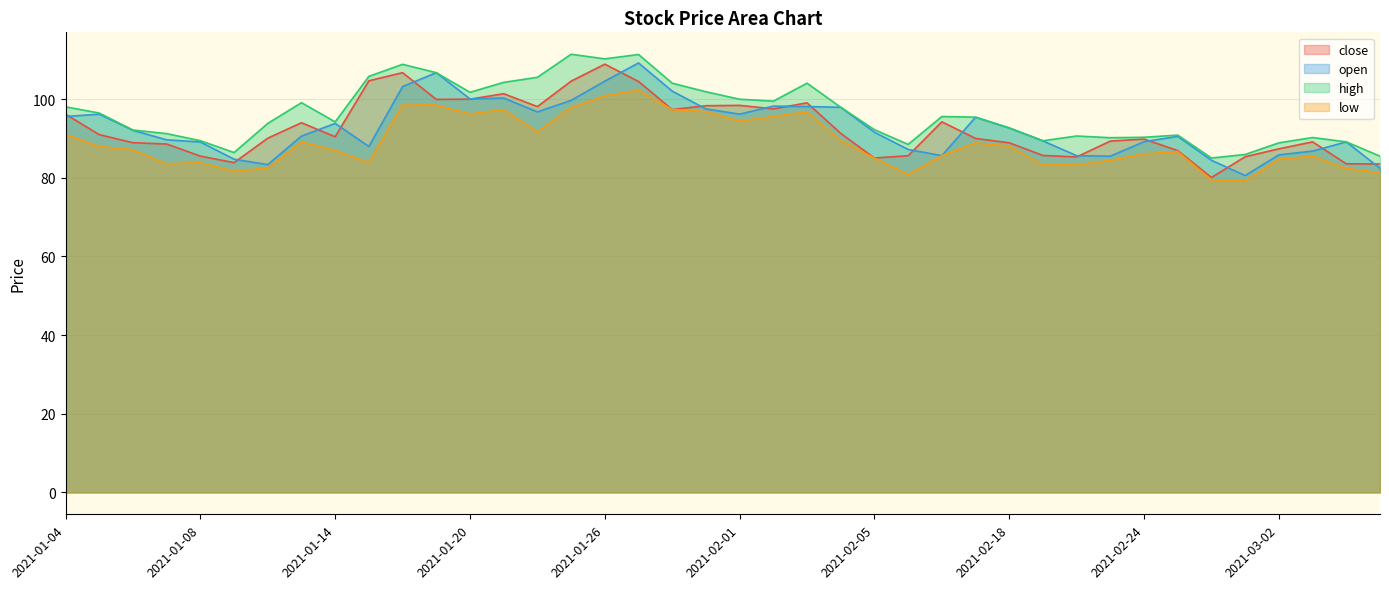

At which category does low reach its first local peak?

2021-01-08